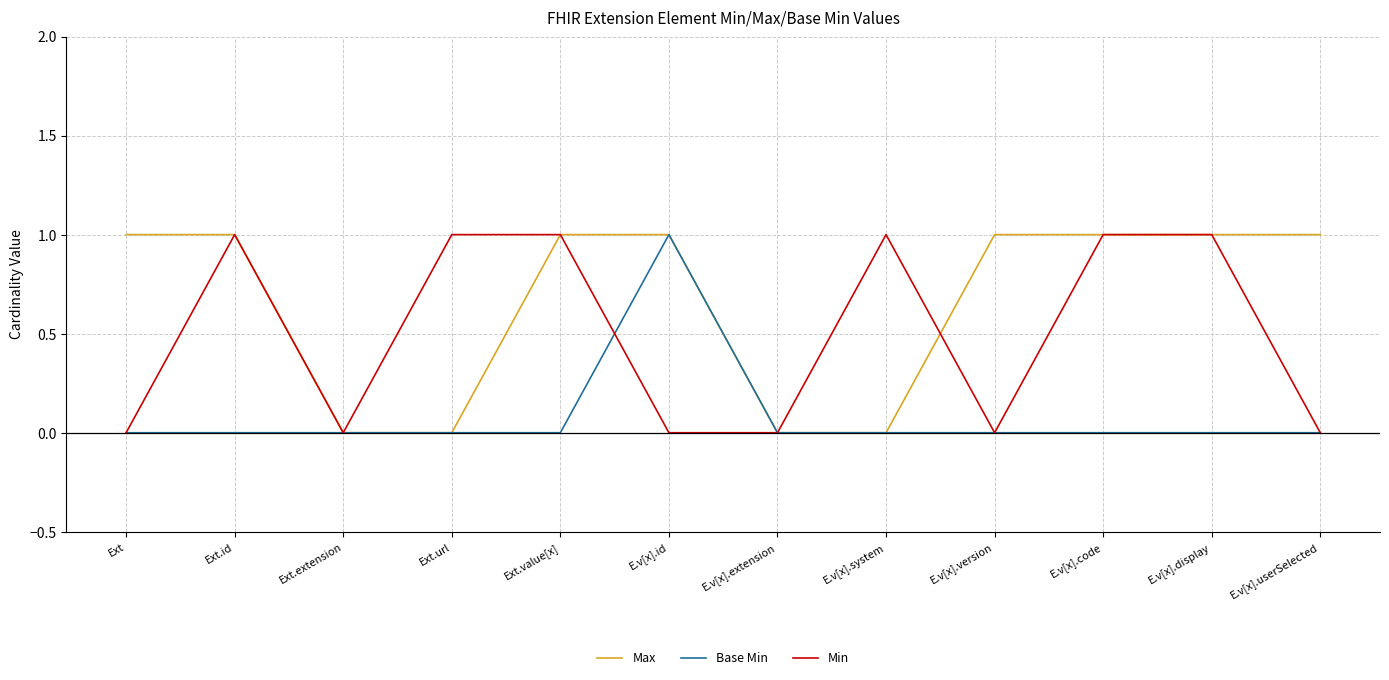

List the series in order of their overall mean, highest first.

Max, Min, Base Min